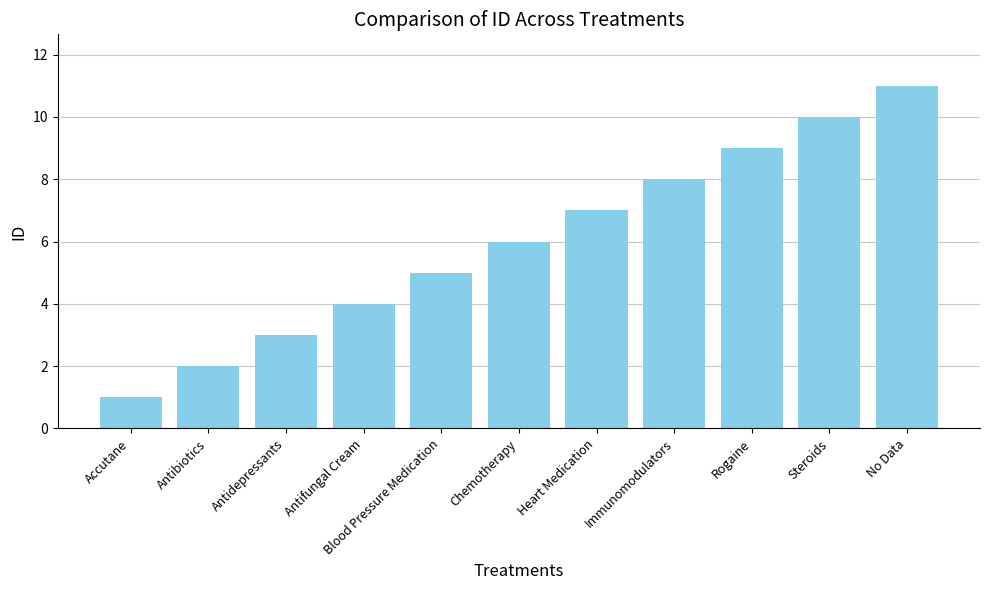

What is the ratio of the value at Rogaine to the value at No Data?

0.8